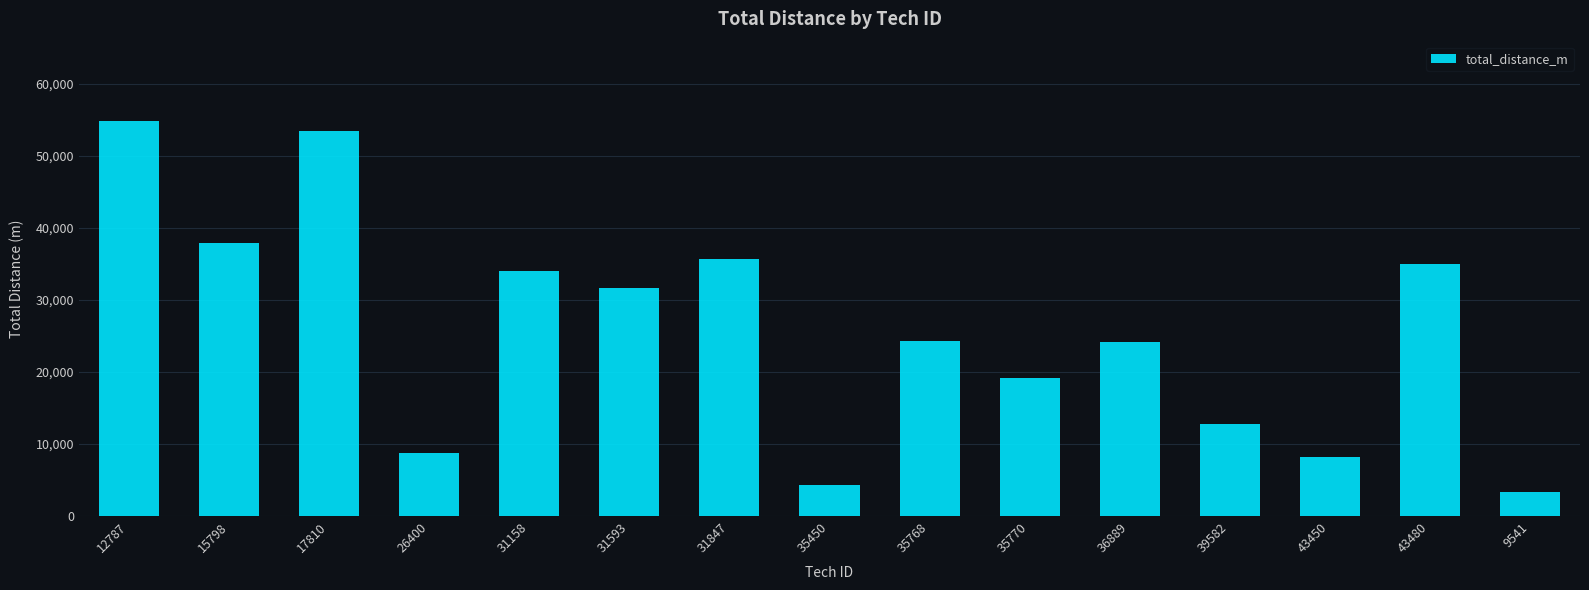

What is the change in value from 26400 to 31847?

+26883